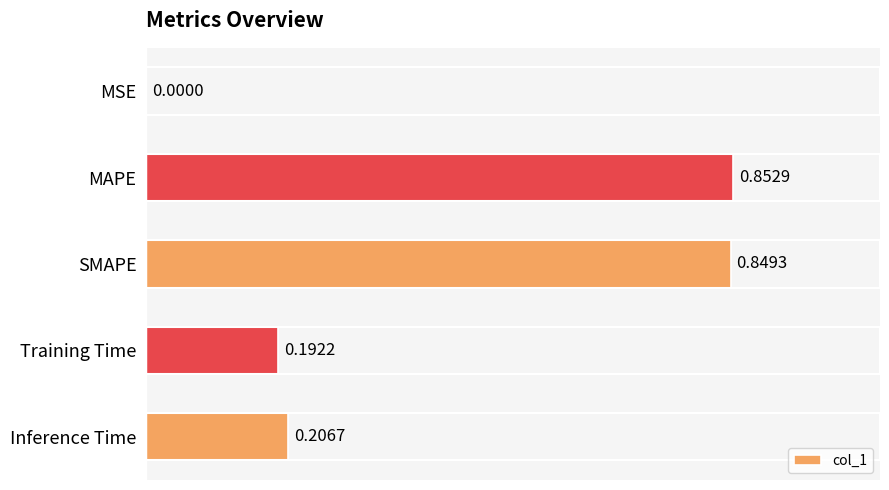

At which label is the value closest to 0?

MSE